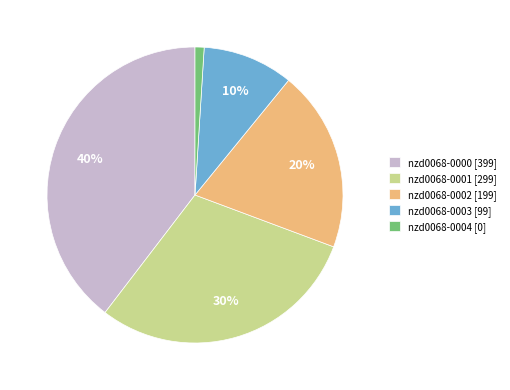

What is the largest slice in the pie chart?

nzd0068-0000